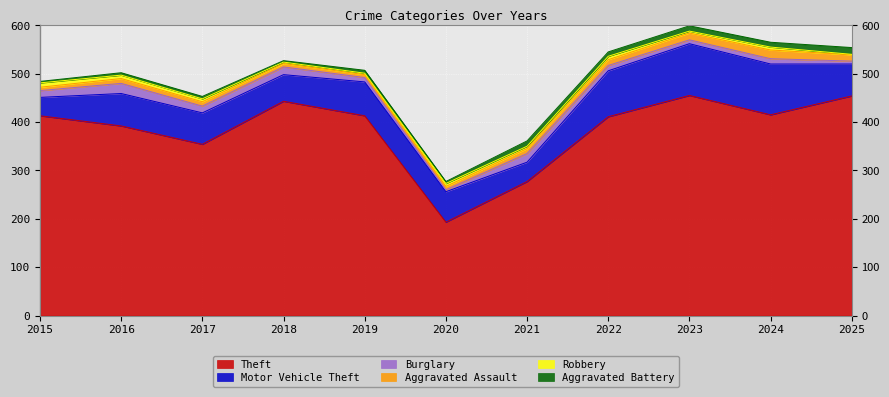

How many series are shown in this chart?

6